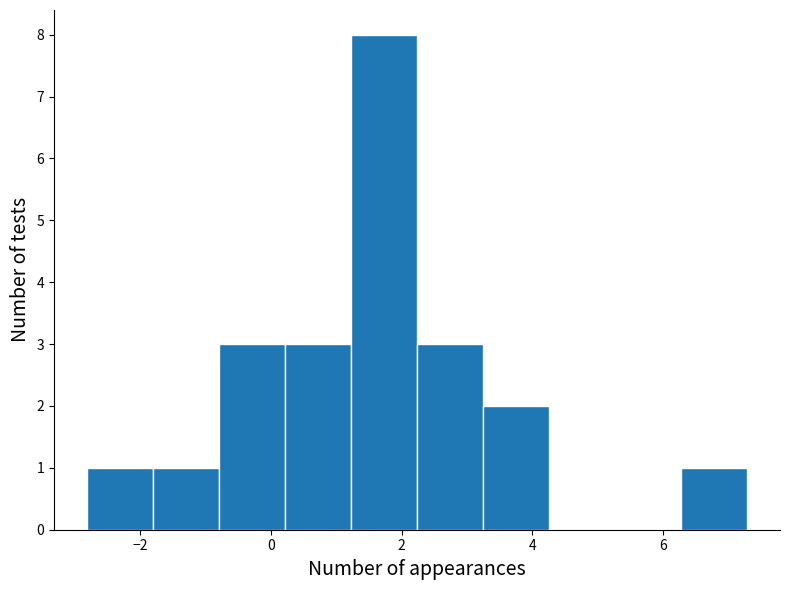

Reading left to right, list every bar in this chart as the range it spans on the x-axis followed by its height. Neither the bar edges nor the heights are printed on the chart, so give them approximately, as read against the axes.

-2.8 to -1.8: 1
-1.8 to -0.8: 1
-0.8 to 0.2: 3
0.2 to 1.2: 3
1.2 to 2.2: 8
2.2 to 3.2: 3
3.2 to 4.2: 2
4.2 to 5.2: 0
5.2 to 6.2: 0
6.2 to 7.2: 1